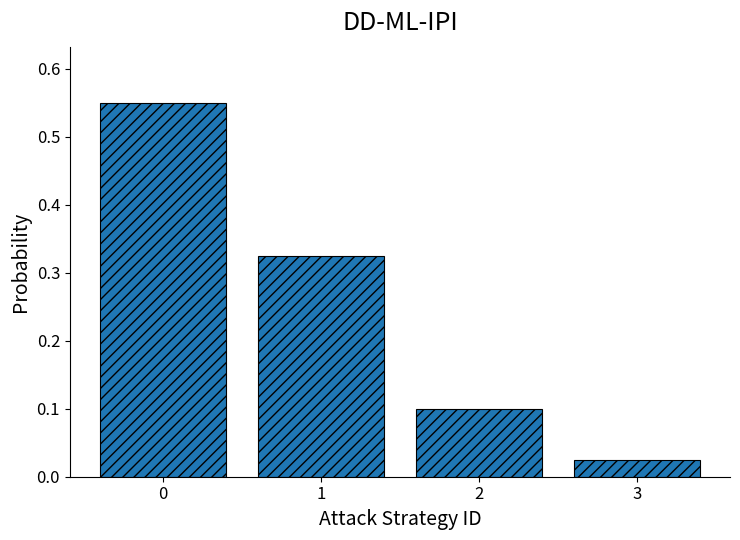

What is the sum of the values at 2 and 1?

0.4